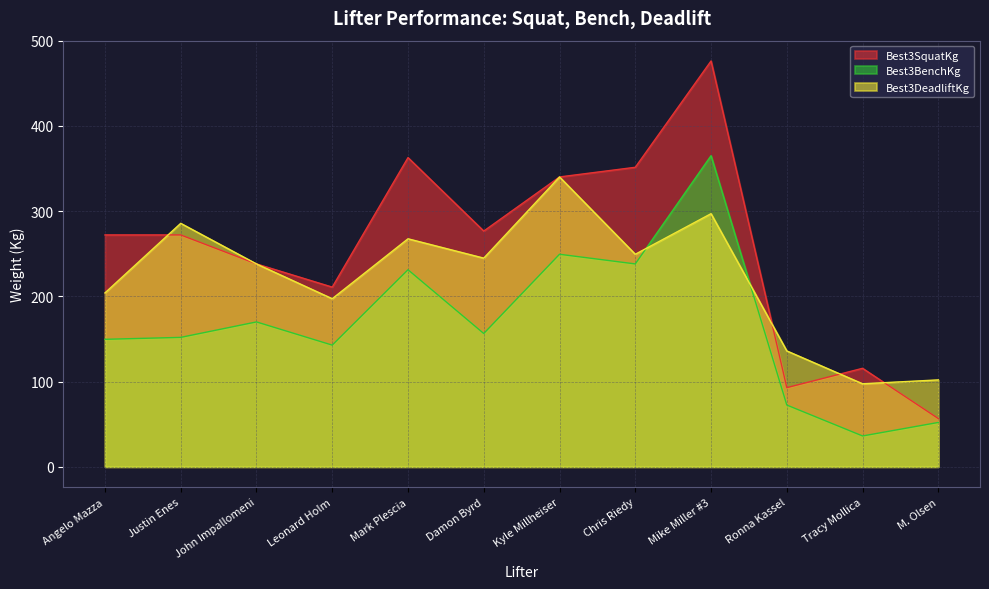

Which label corresponds to the smallest value in the chart?

Tracy Mollica